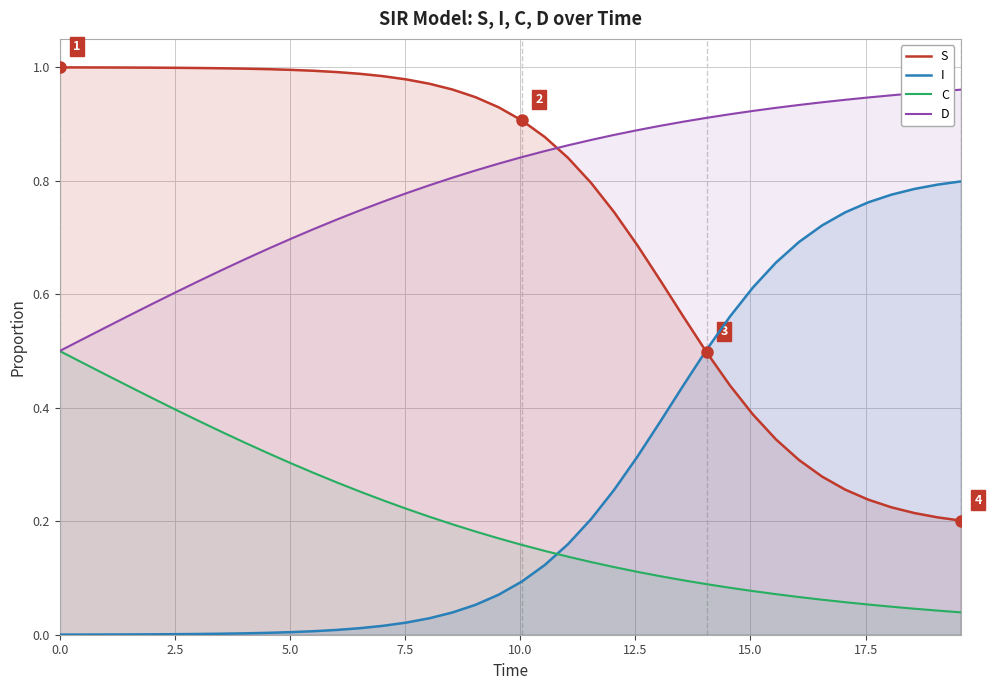

True or false: S and C intersect in this chart.

False